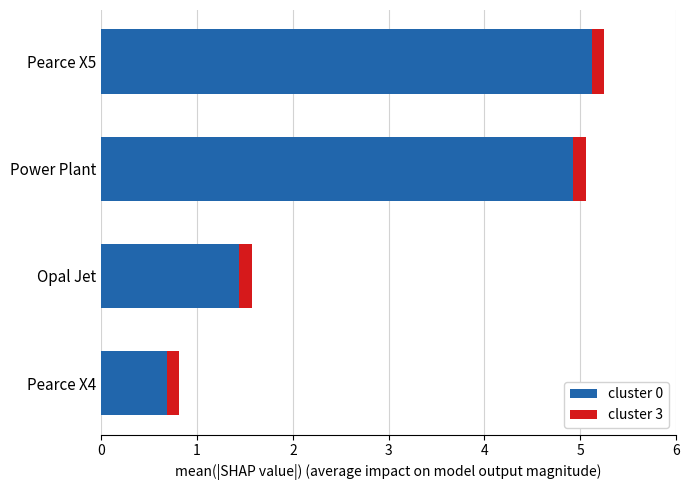

Is it true that cluster 0 equals 2.5 at Power Plant?

False